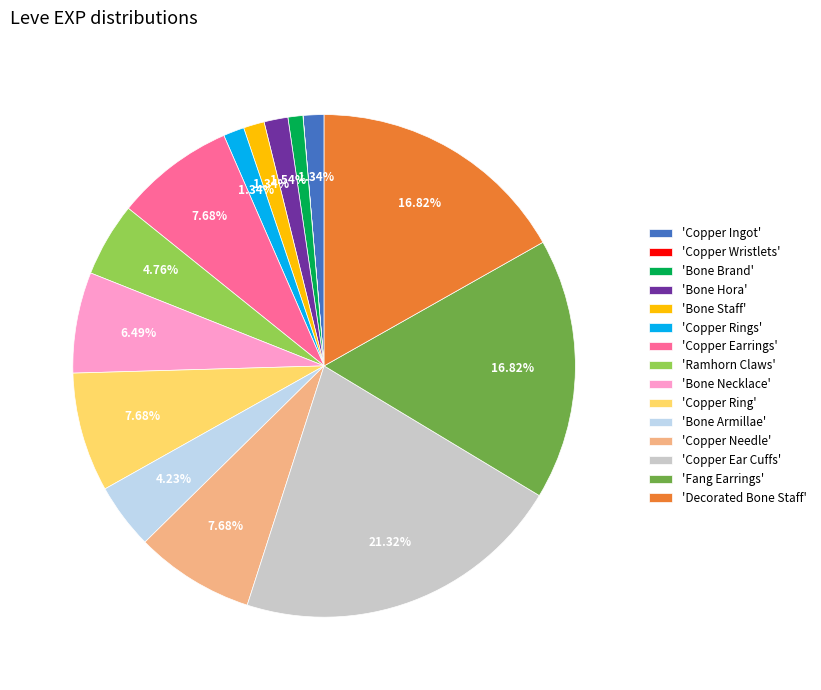

Does 'Copper Ring' account for over 50% of the chart?

No